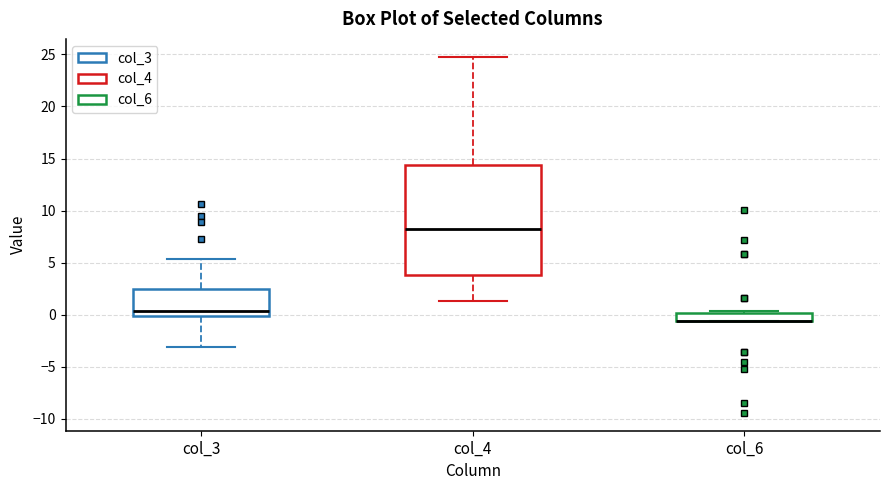

Reading left to right, transcribe this box plot: for each box, give where its median line is, the range the box spans, and where its two whiskers end, as read against the y-axis. The values are not printed on the chart, so give them approximately, as read against the axis.

col_3: median 0.5, box 0.0 to 2.5, whiskers -3.0 to 5.5
col_4: median 8.0, box 4.0 to 14.5, whiskers 1.5 to 25.0
col_6: median -0.5 (drawn on the box's lower edge), box -0.5 to 0.0, whiskers -0.5 to 0.5